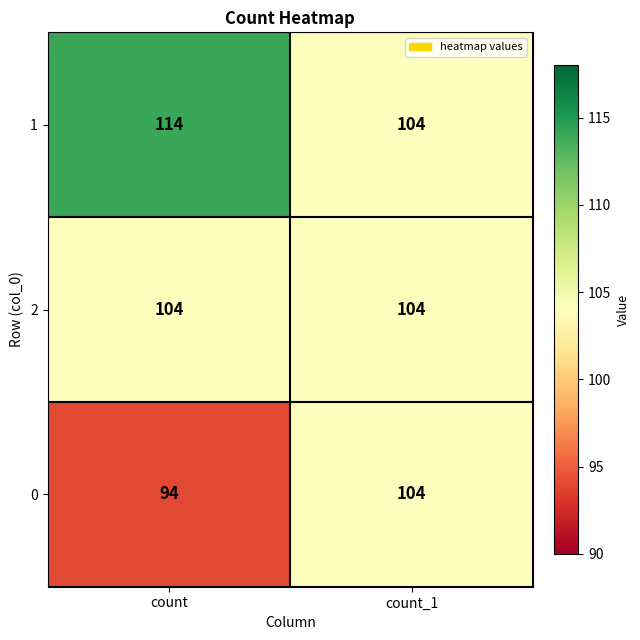

Reading right to left, transcribe all the data shown in this chart.

1: 104	114
2: 104	104
0: 104	94